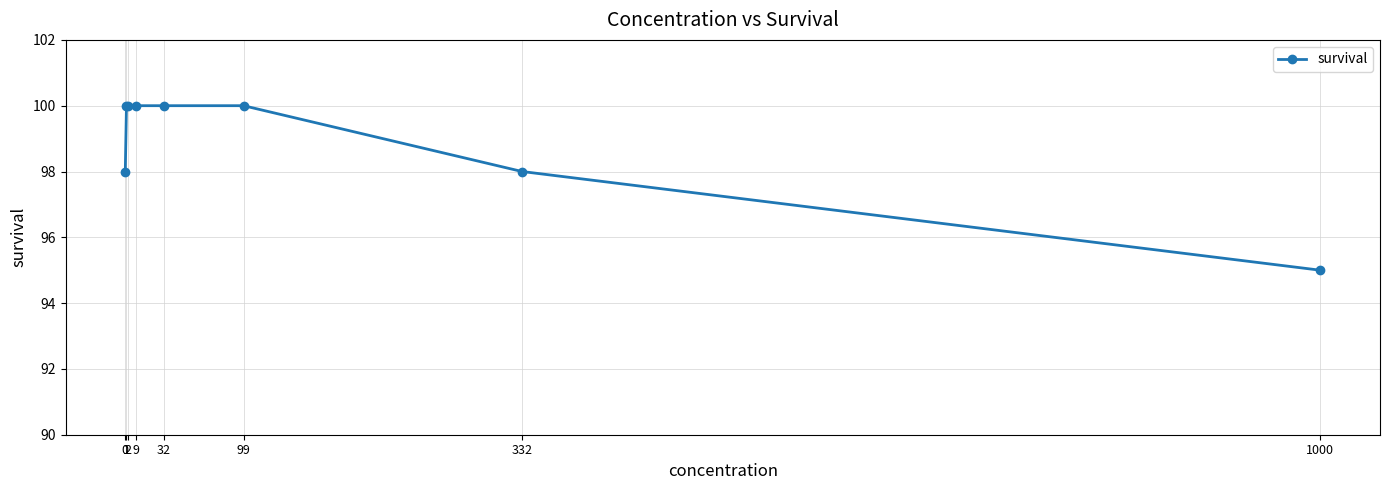

Rank the categories by value from highest to lowest.

1, 2, 9, 32, 99, 0, 332, 1000